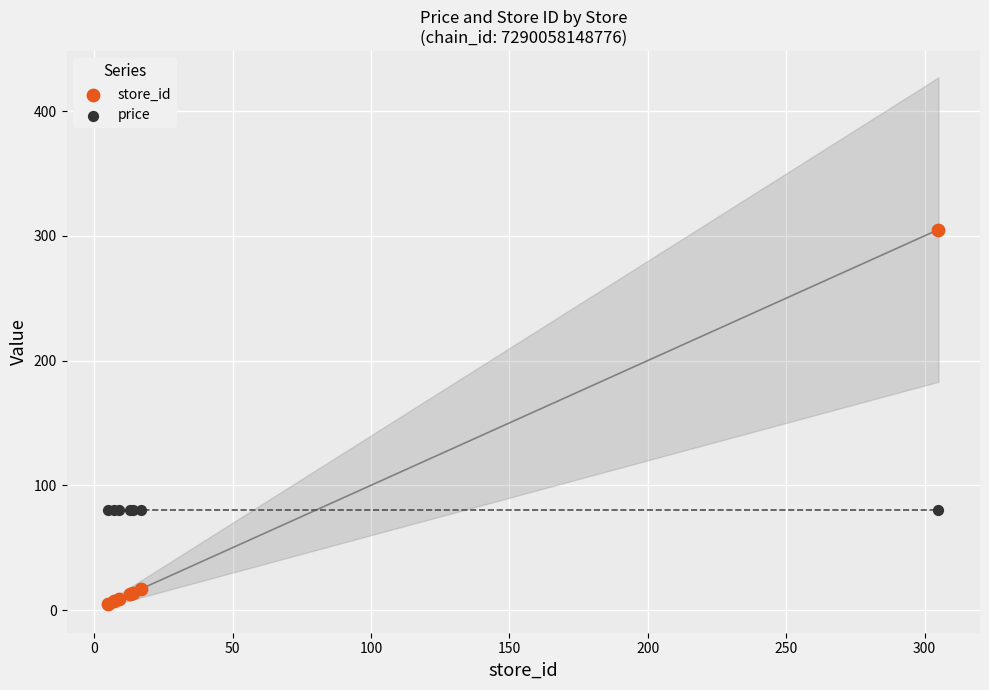

Which series contains the highest Y value?

store_id